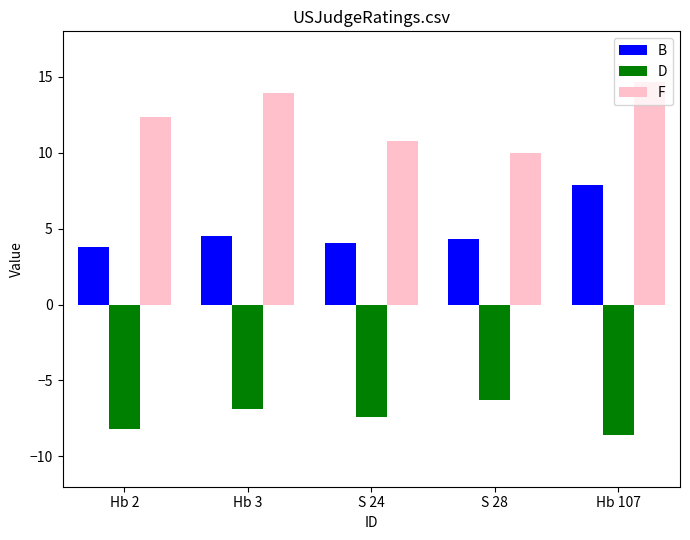

List the series in order of their peak value, lowest first.

D, B, F